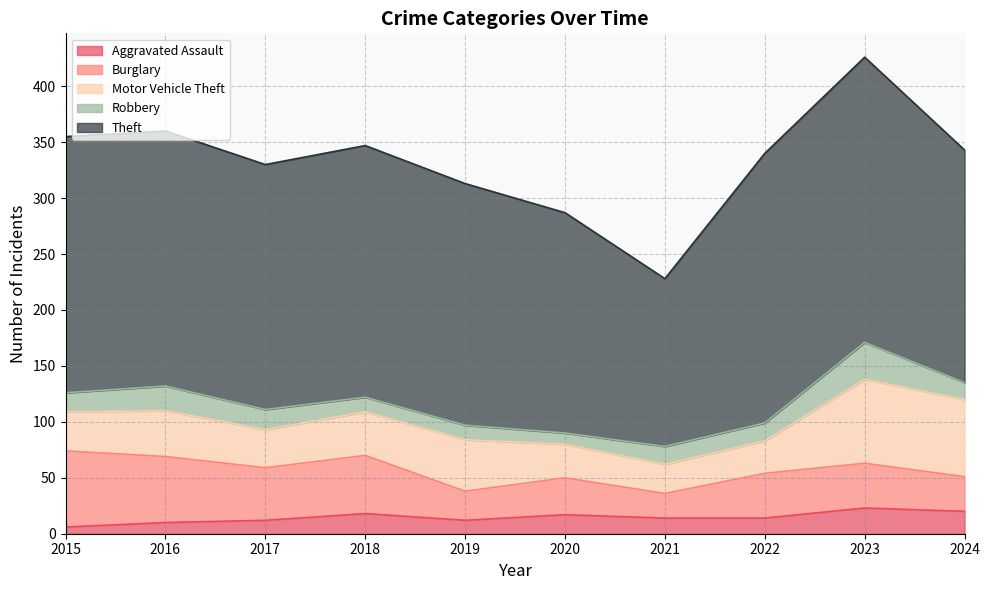

Is it true that Theft equals 255 at 2023?

True